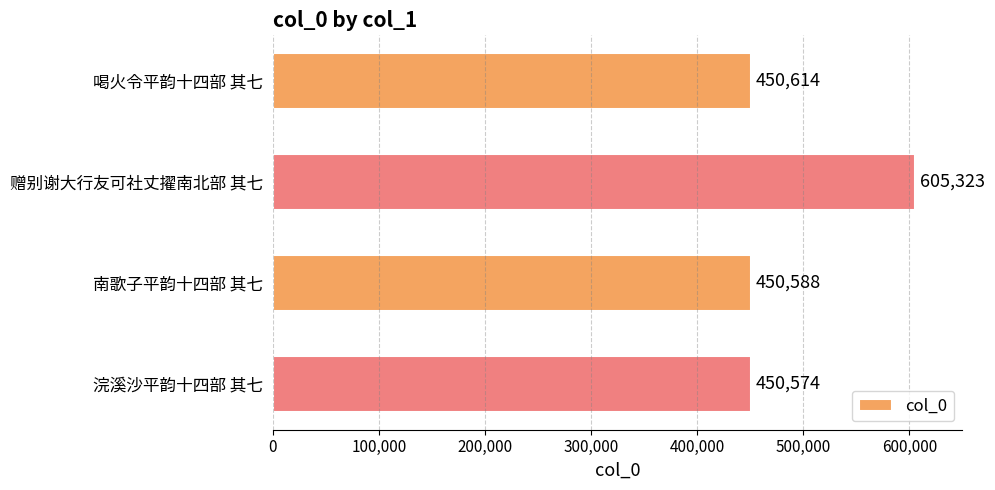

Between 喝火令平韵十四部 其七 and 赠别谢大行友可社丈擢南北部 其七, which is larger?

赠别谢大行友可社丈擢南北部 其七